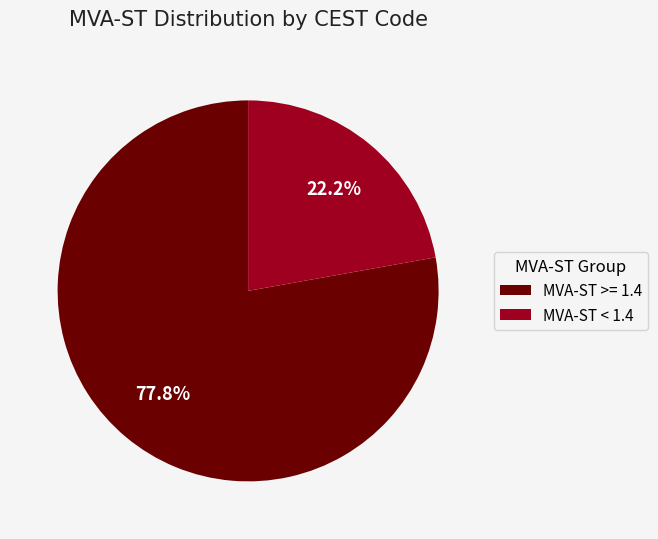

What is the smallest slice in the pie chart?

MVA-ST < 1.4